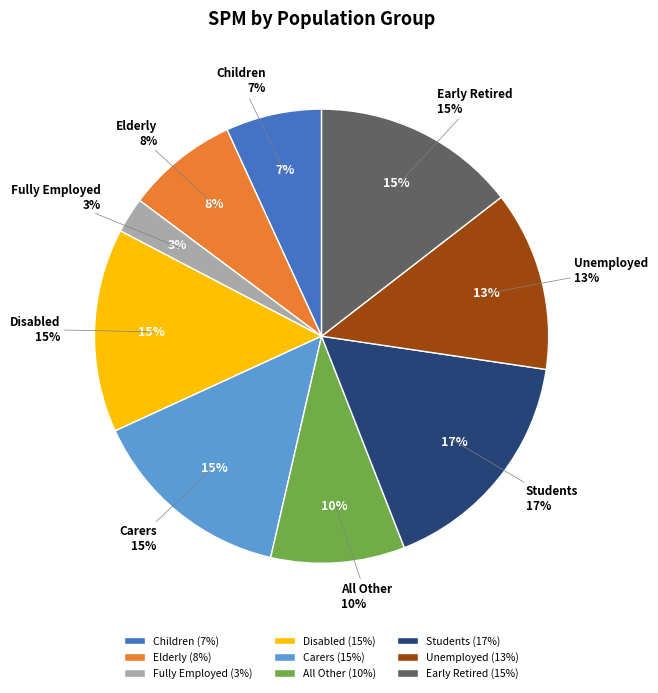

Rank the categories by value from highest to lowest.

Students, Carers, Early Retired, Disabled, Unemployed, All Other, Elderly, Children, Fully Employed